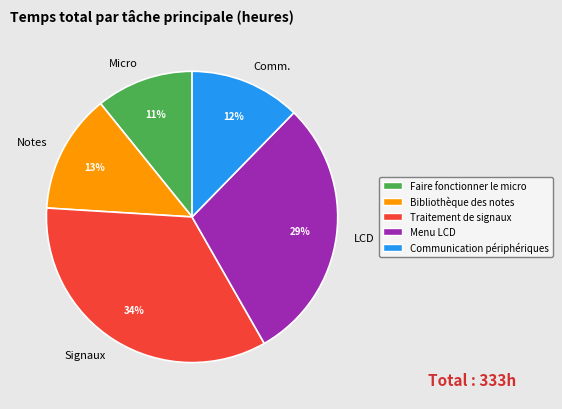

To the nearest percent, what portion does Notes represent?

13%